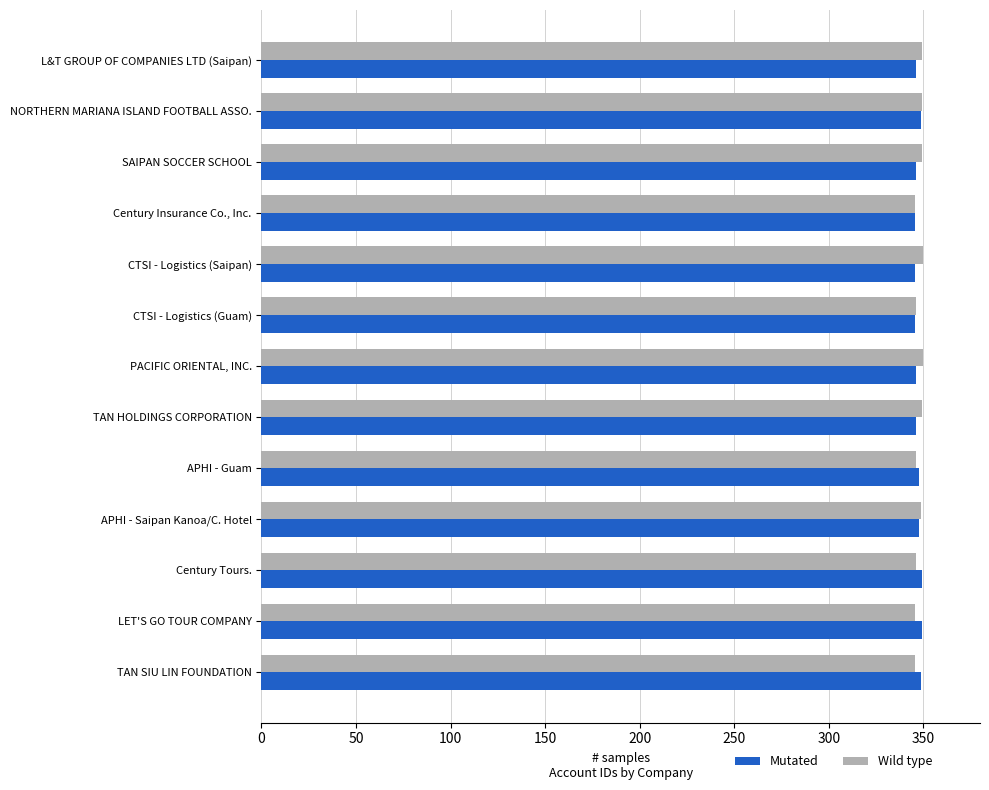

What is the lowest value of the Wild type series?

345.9